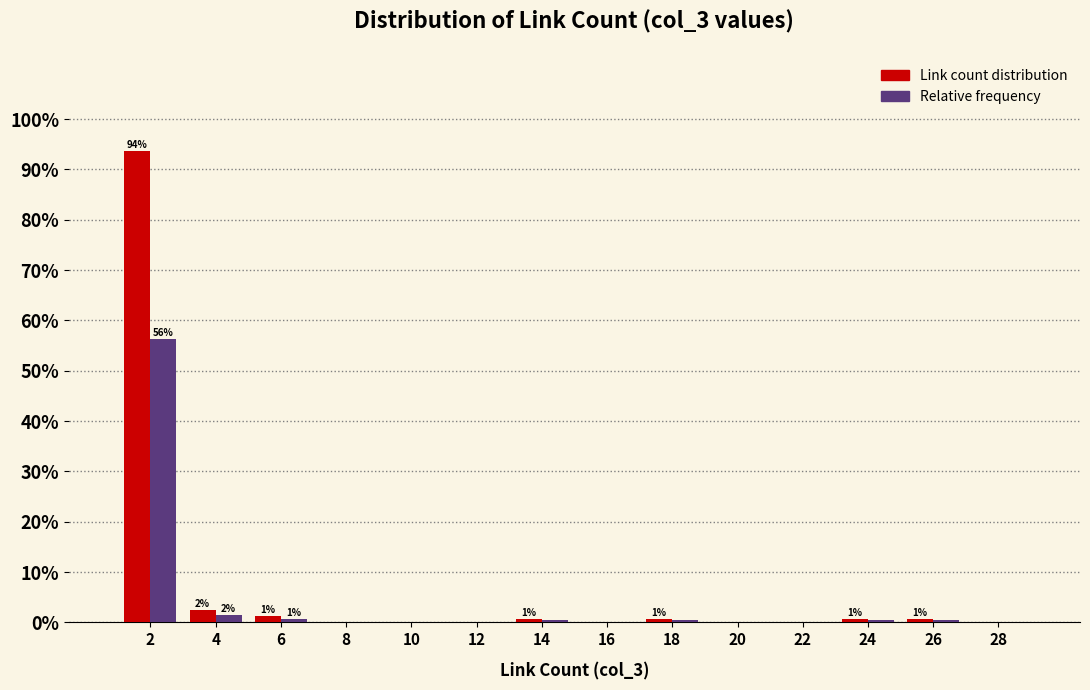

In the Link count distribution series, which range on the x-axis has the tallest bar?

1 to 3